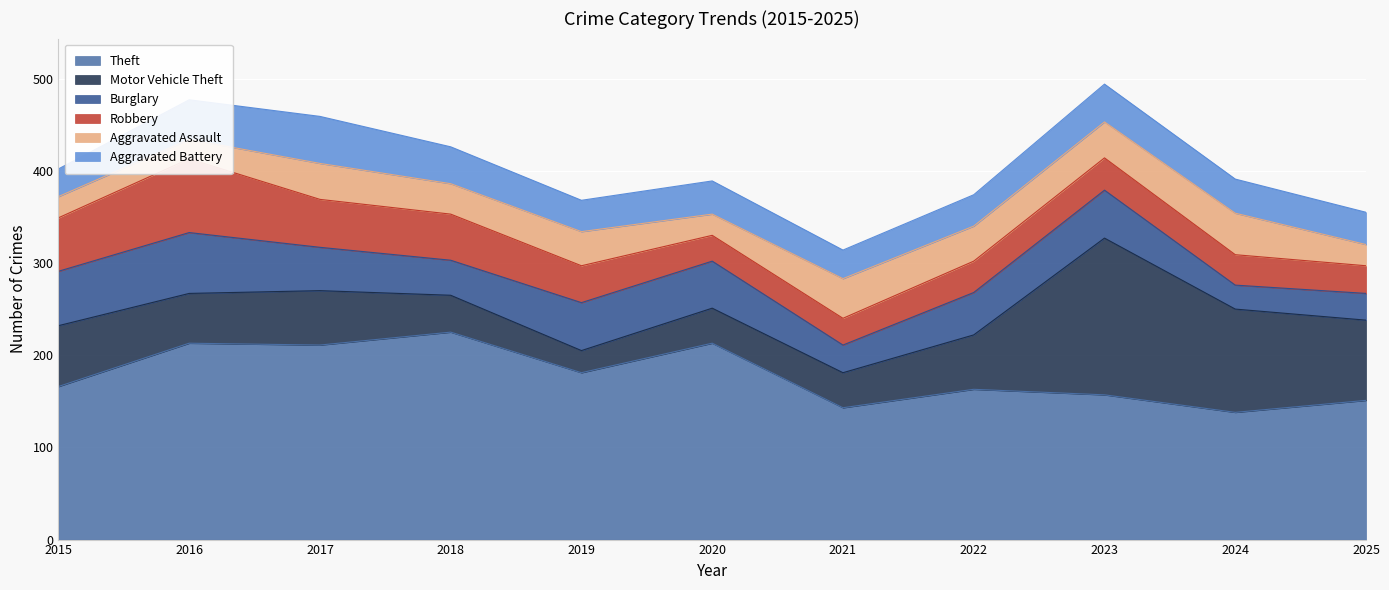

True or false: Burglary and Robbery intersect in this chart.

True